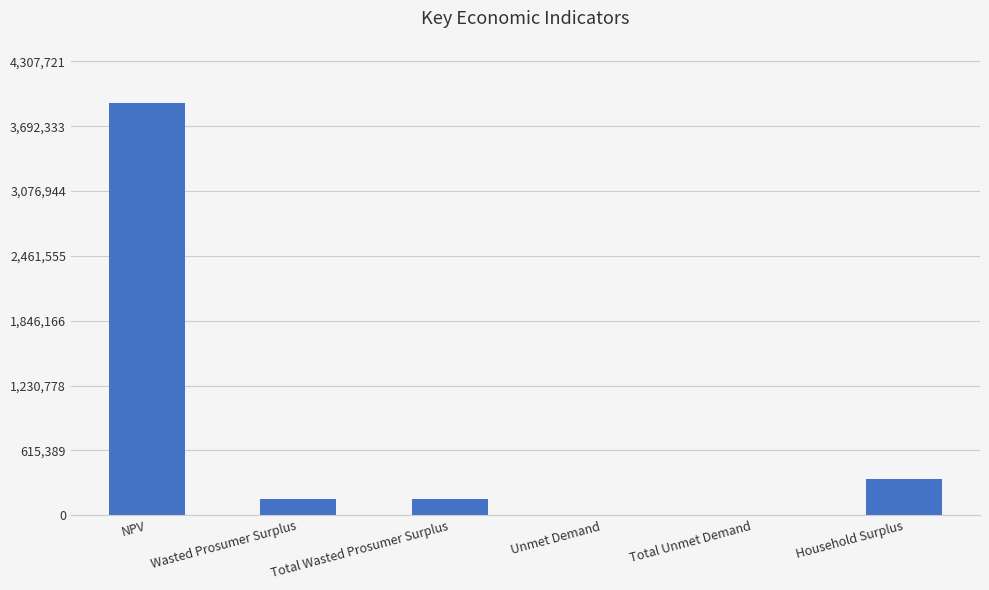

What is the approximate value at Total Wasted Prosumer Surplus?

149982.9